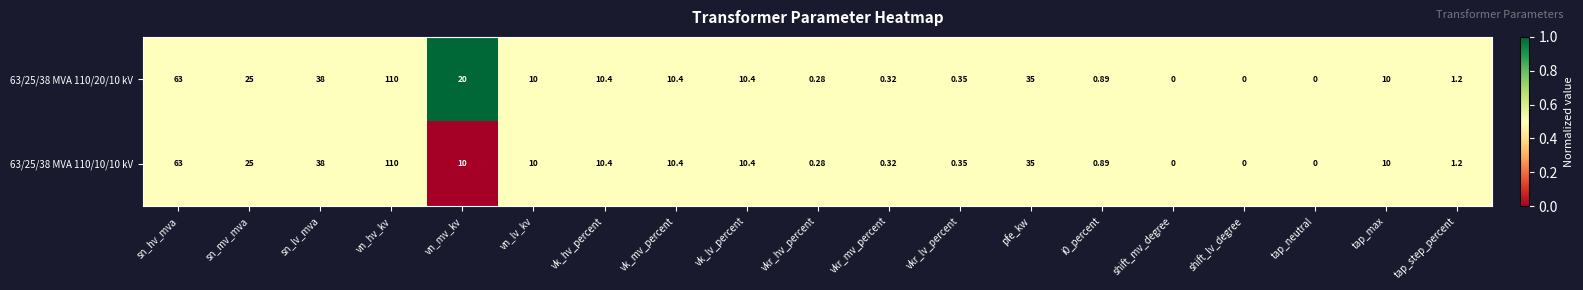

How many values in the 63/25/38 MVA 110/20/10 kV series are below 10?

8